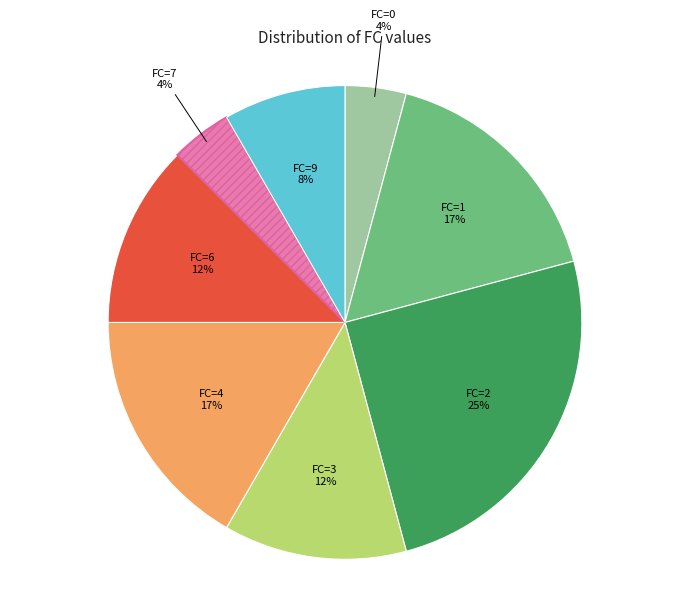

To the nearest percent, what percentage of the pie is FC=2 25%?

25%